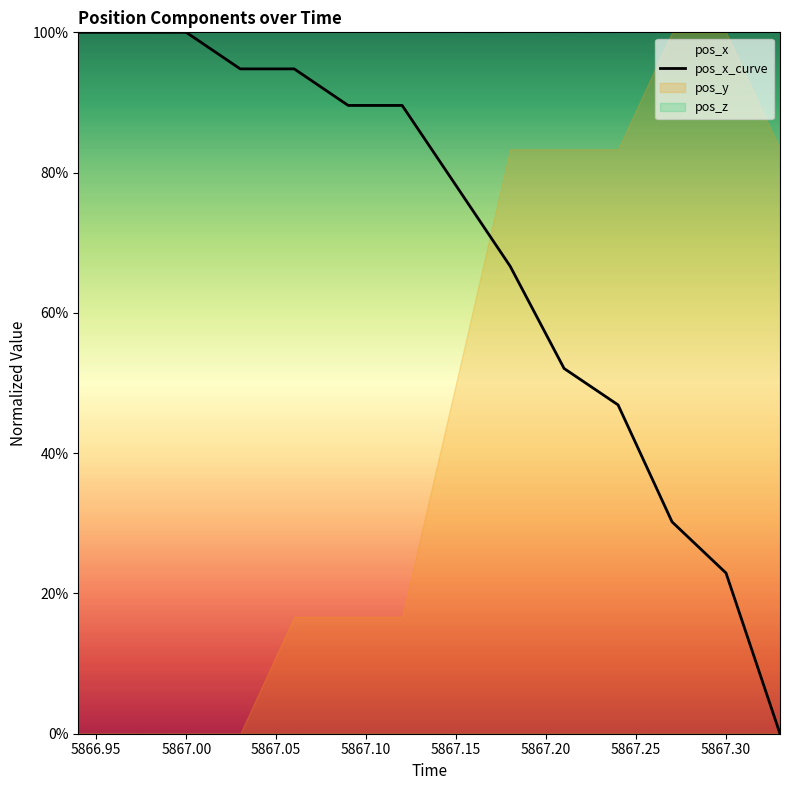

Does the chart have visible grid lines?

No